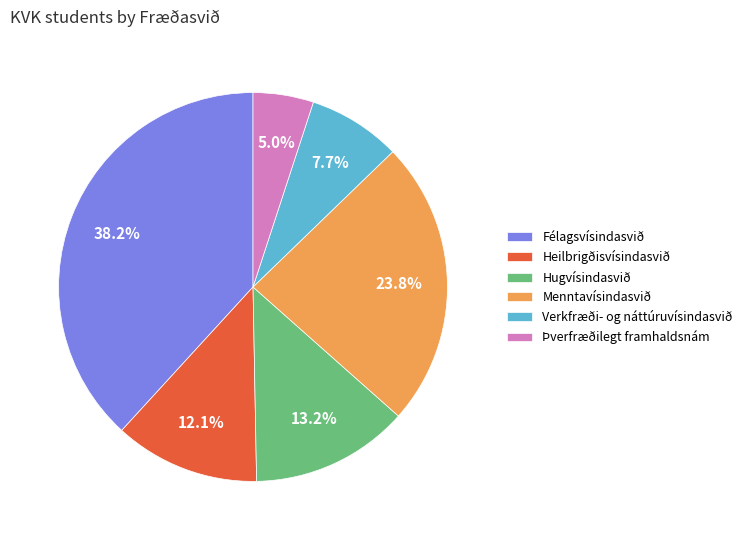

What portion of the pie excludes Félagsvísindasvið?

61.8%